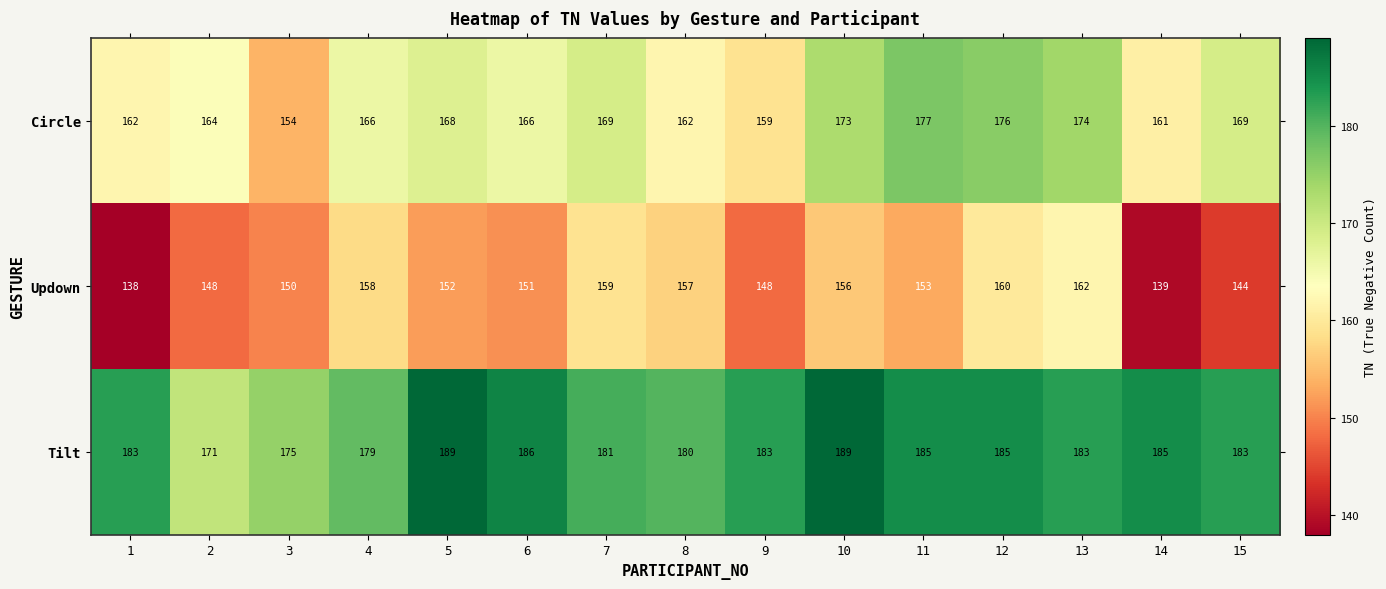

What is the total value across all series at 10?

518